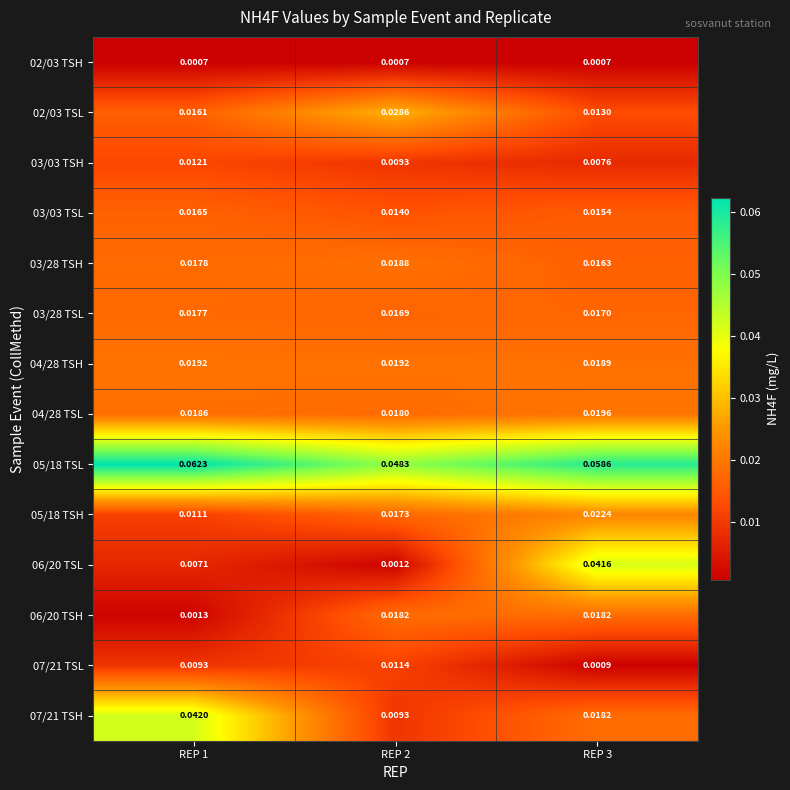

Is the value of 07/21 TSL at REP 3 greater than the value of 05/18 TSH at REP 1?

No